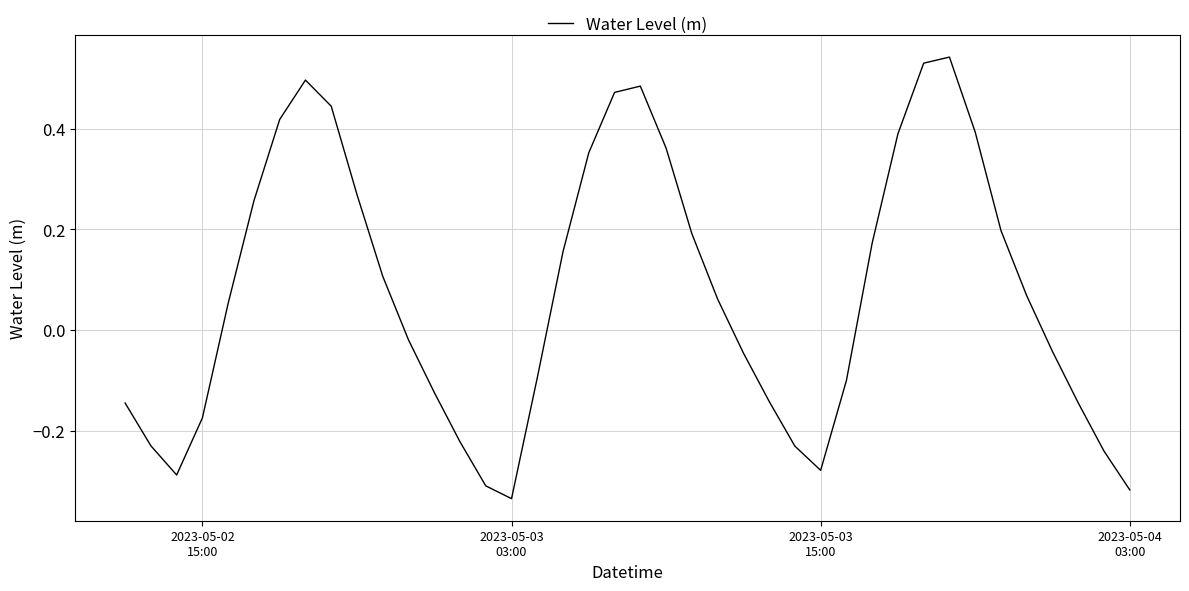

Count the number of categories in the chart.

40